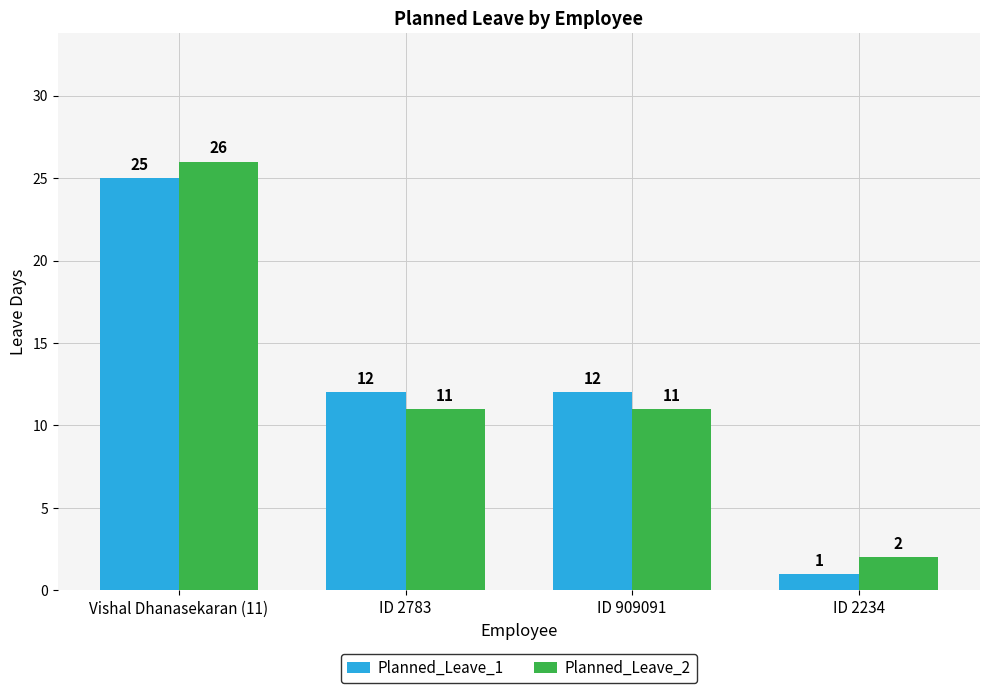

What is the spread (max minus min) of values at Vishal Dhanasekaran (11)?

1